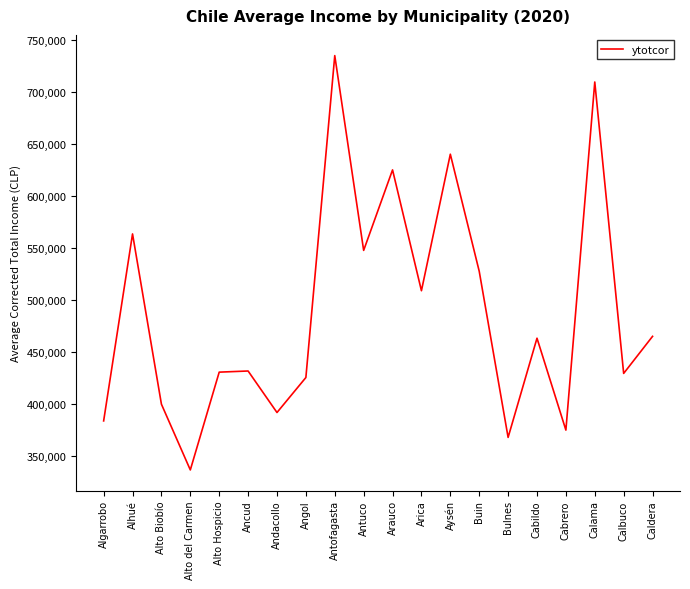

The value at Calama is 709845.5. True or false?

True